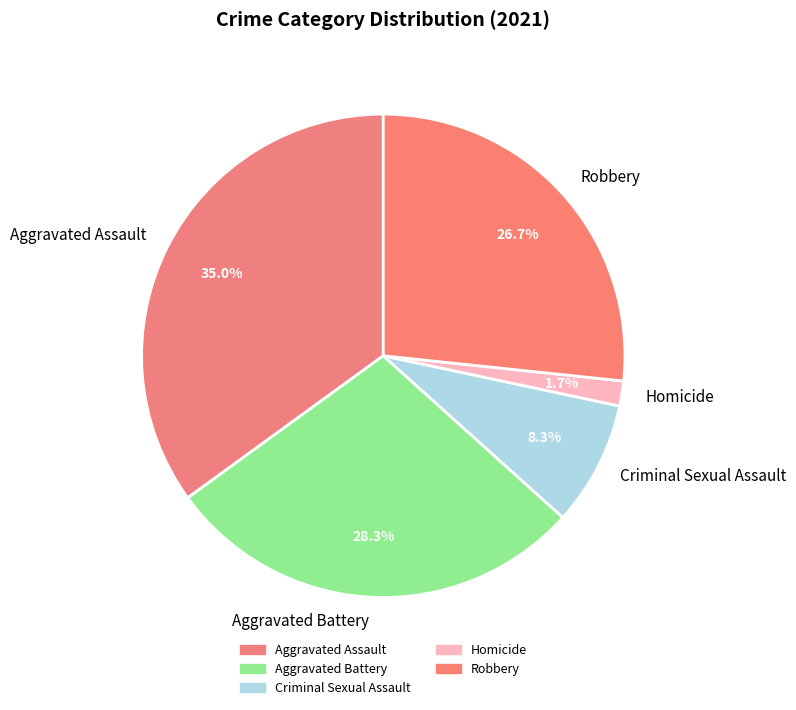

To the nearest percent, what is the difference between the Homicide and Aggravated Assault slice percentages?

33%